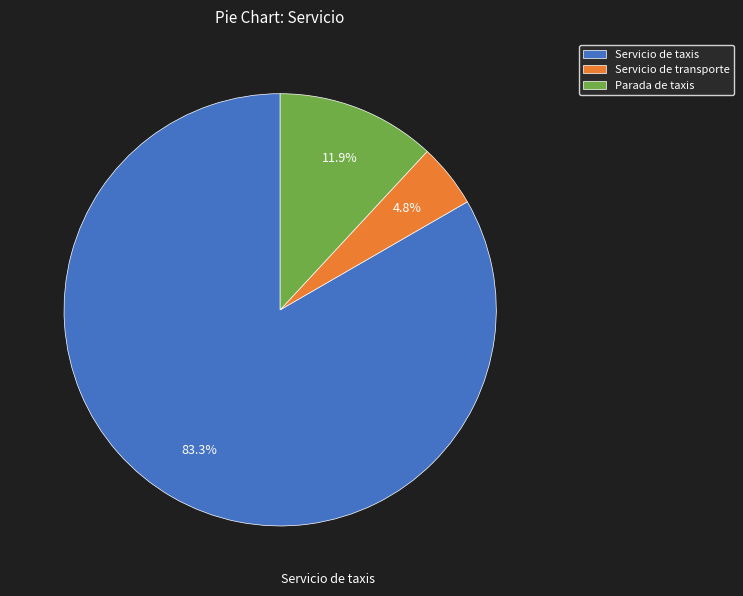

Which category accounts for the majority?

Servicio de taxis